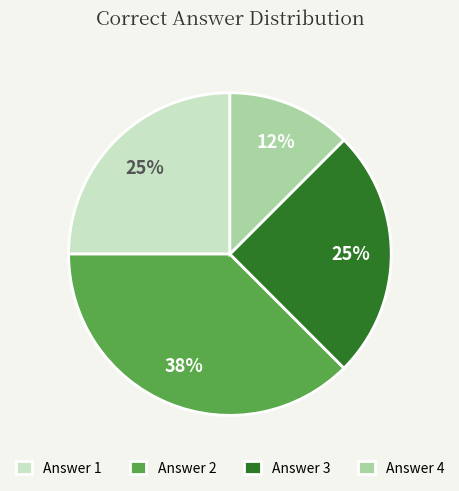

Which category has the biggest portion of the pie?

Answer 2